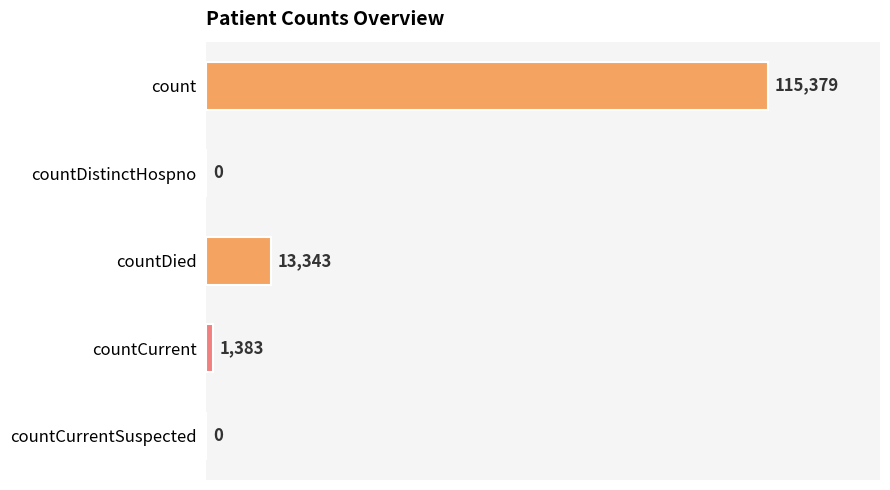

What is the average value?

26021